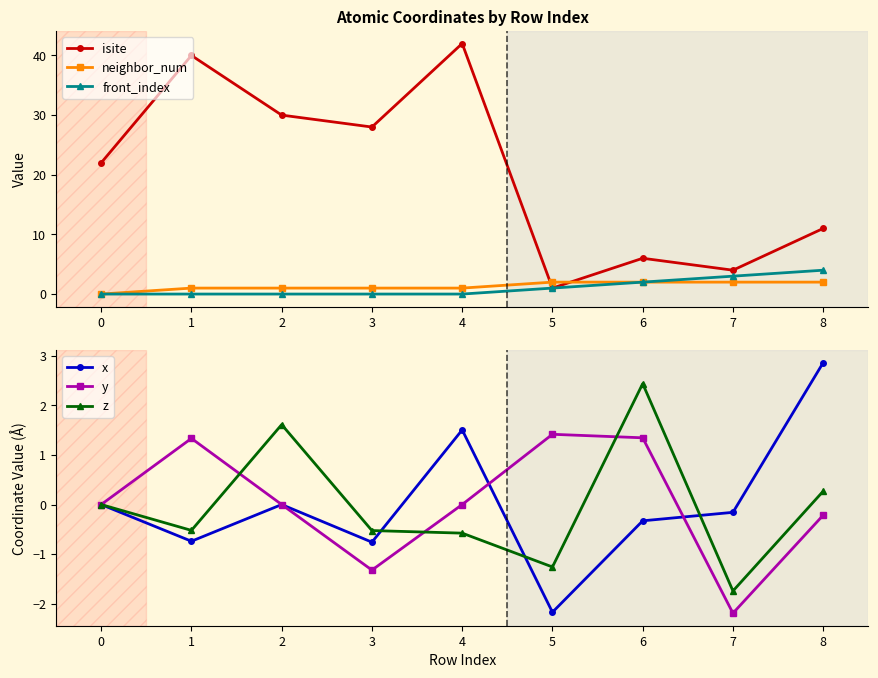

What is the difference between the maximum and minimum values in the isite series?

41